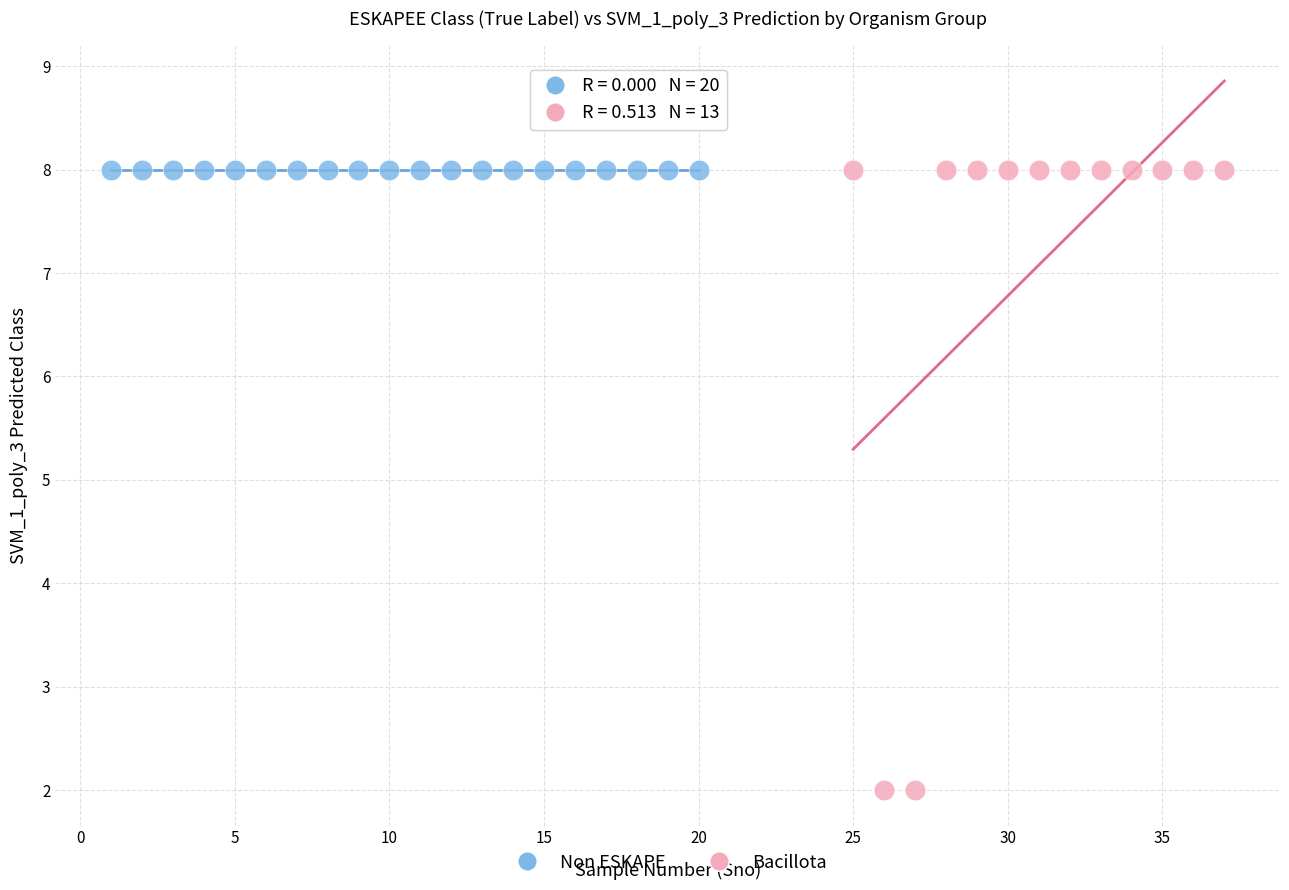

Which series reaches the minimum Y coordinate?

Bacillota